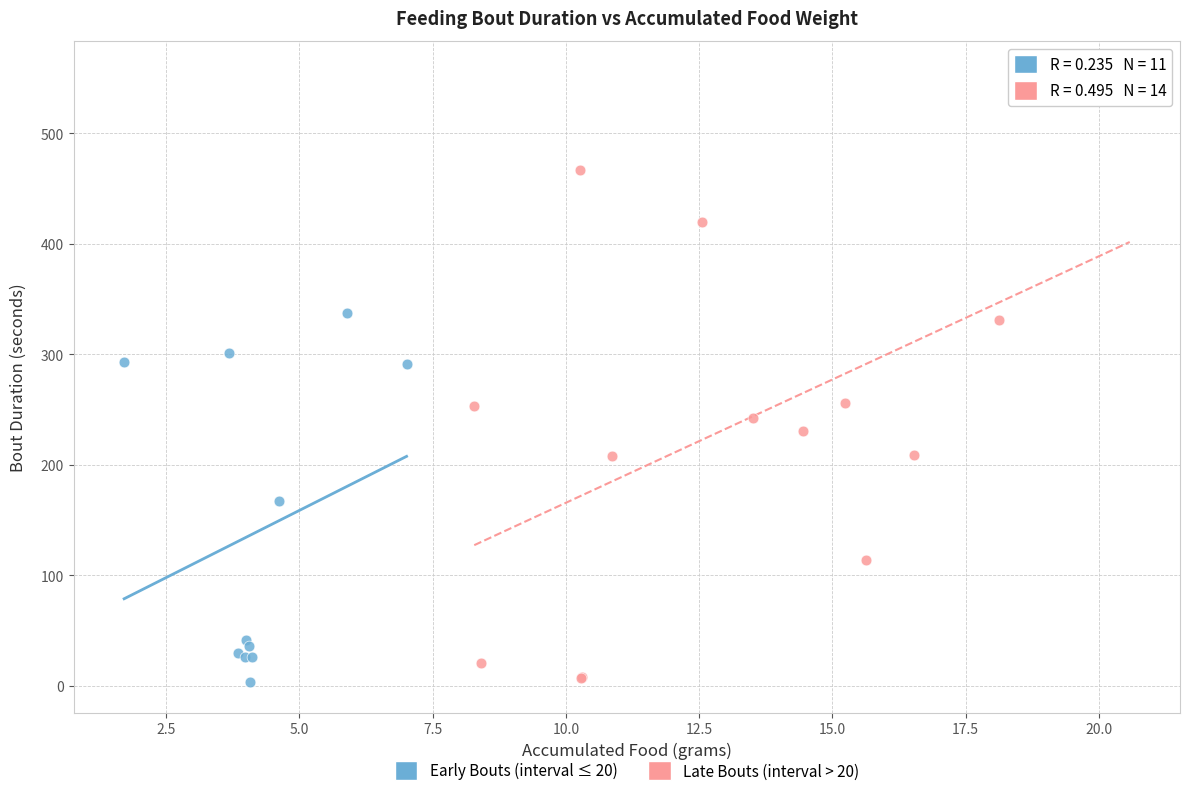

Which series has the largest Y range (max minus min)?

Late Bouts (interval > 20)